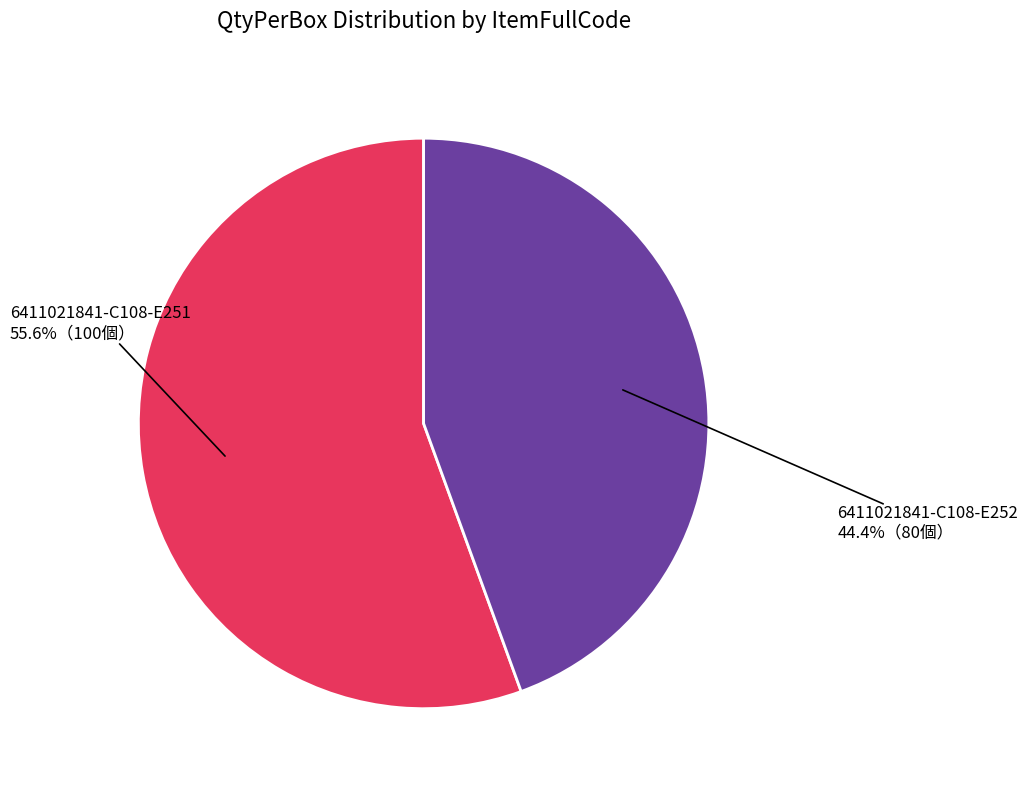

Does any single category account for the majority?

Yes